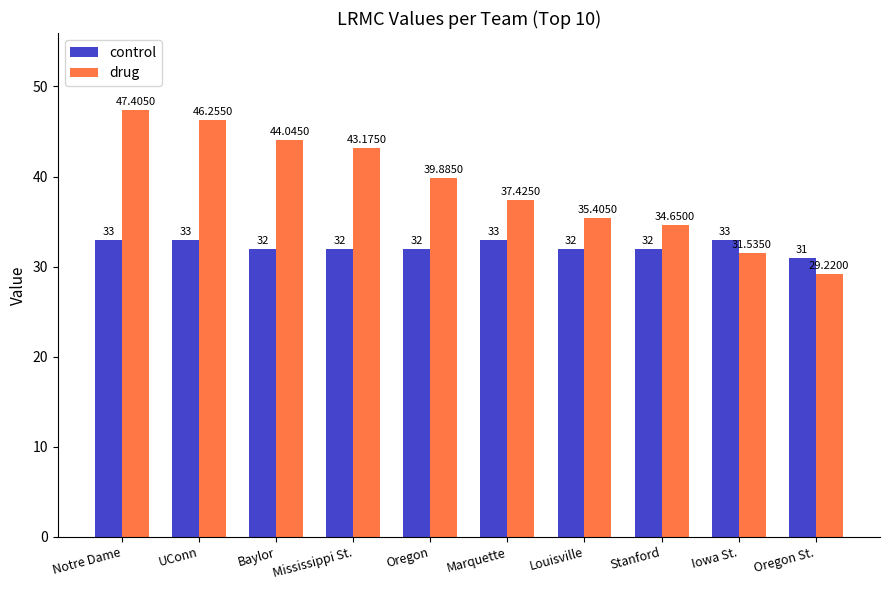

Which series changed the most between Marquette and Stanford?

drug